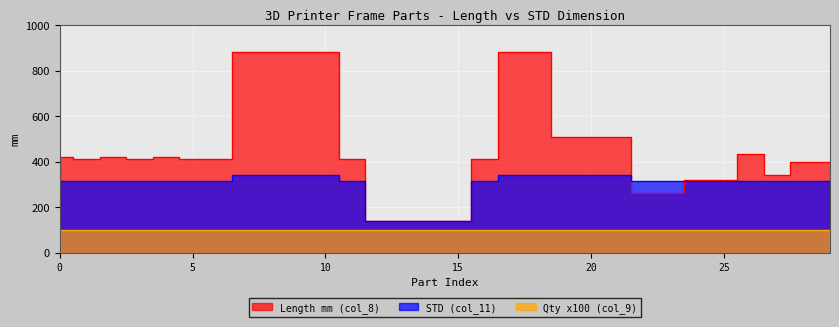

Where is the first local minimum for Length mm (col_8)?

410